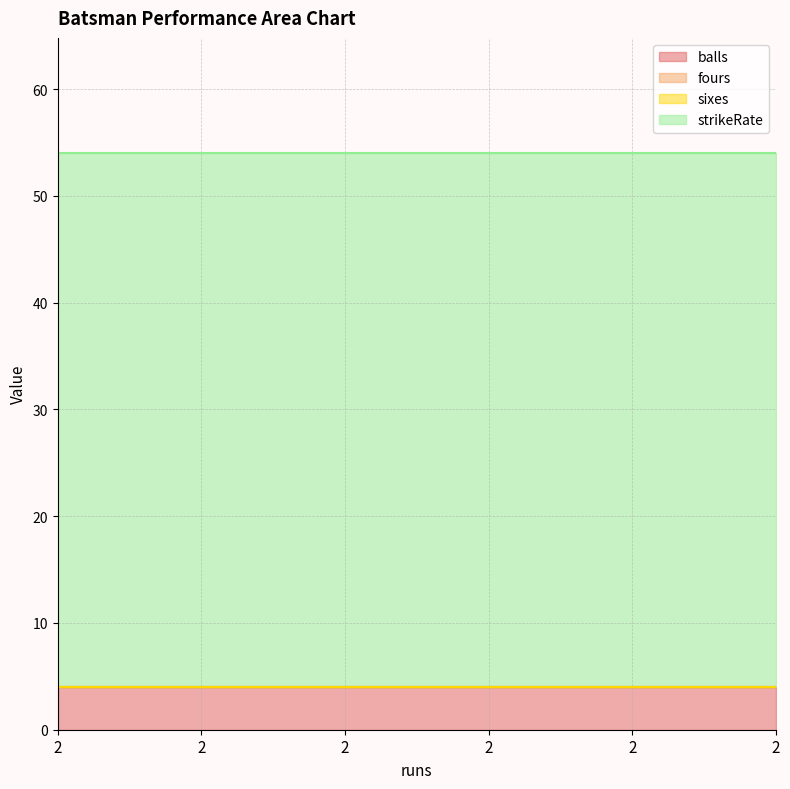

List the labels in order of balls value, smallest first.

2, 2, 2, 2, 2, 2